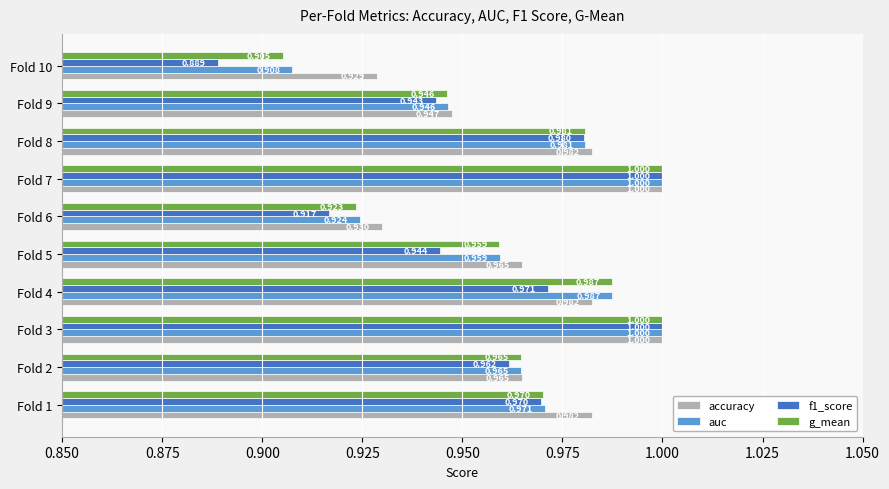

At how many categories does at least one series exceed 0?

10